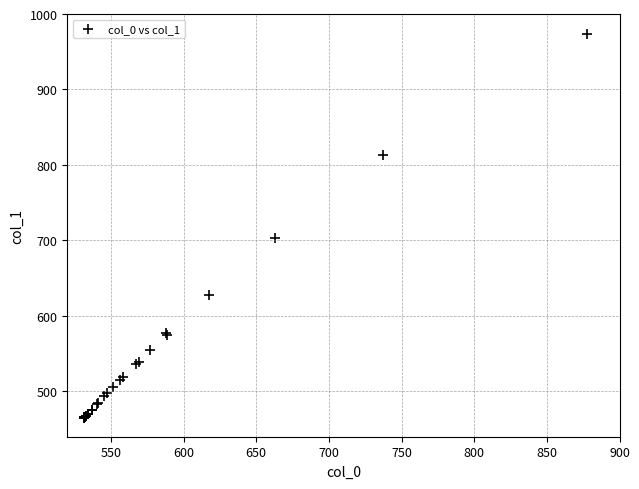

What Y value in the scatter plot is closest to 719?

703.1